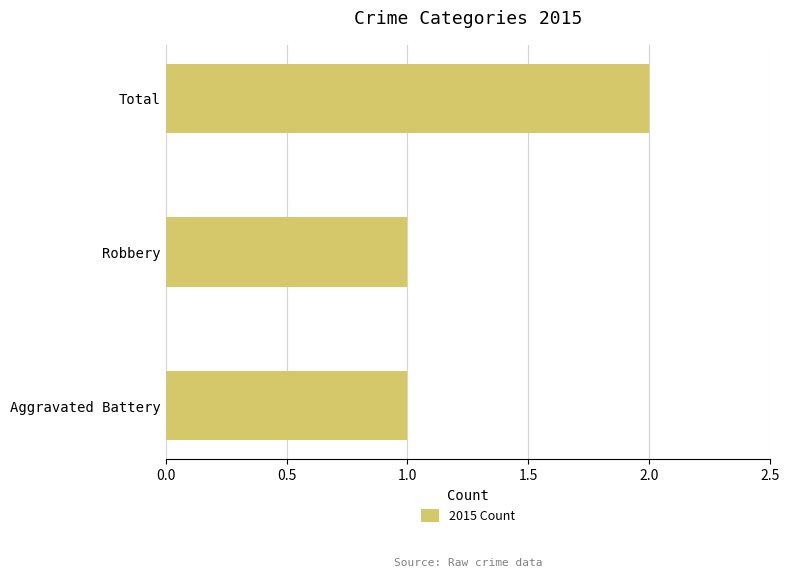

How many bars are there in total?

3